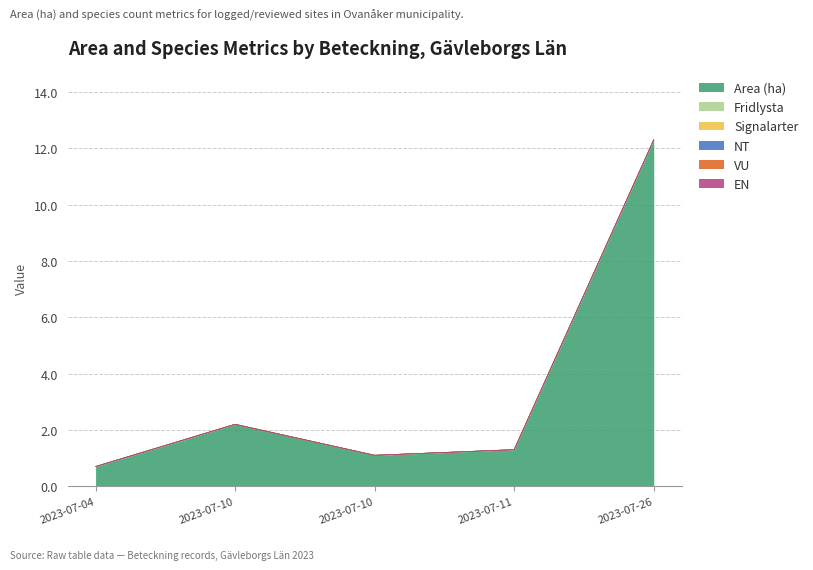

How many values in the Area (ha) series are below 1?

1